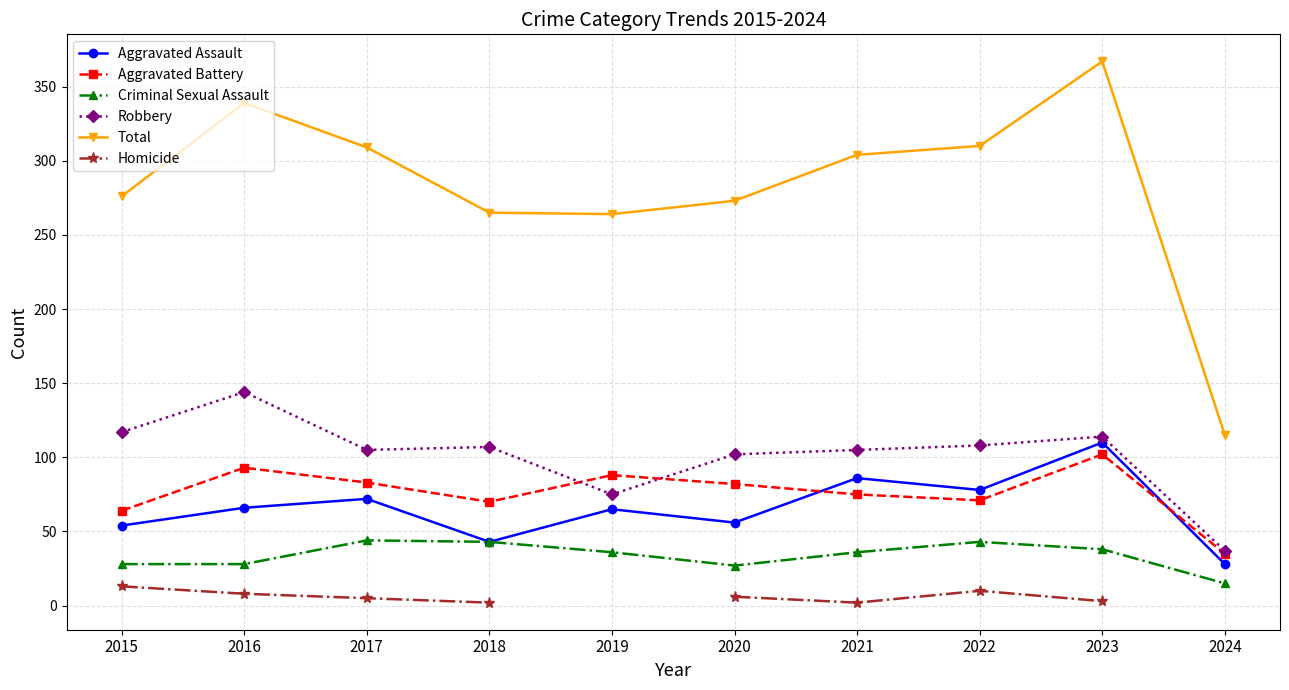

Which series has the widest spread of values?

Total